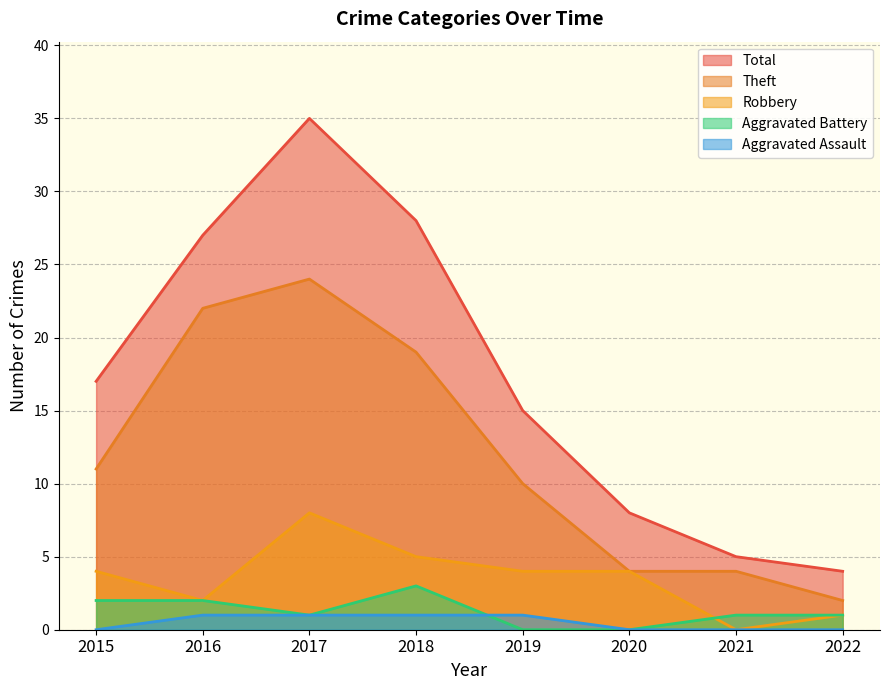

What is the spread (max minus min) of values at 2022?

4